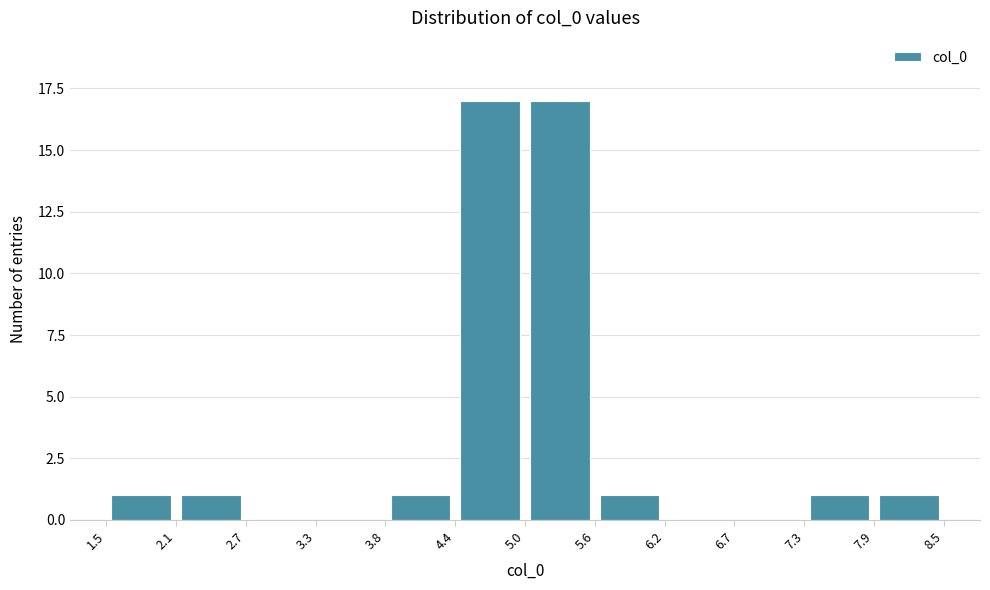

Reading left to right, transcribe this chart: for each bar, give the range it covers on the x-axis and its height. The values are not printed on the chart, so give them approximately, as read against the axis.

1.5 to 2.1: 1
2.1 to 2.7: 1
2.7 to 3.3: 0
3.3 to 3.8: 0
3.8 to 4.4: 1
4.4 to 5.0: 17
5.0 to 5.6: 17
5.6 to 6.2: 1
6.2 to 6.7: 0
6.7 to 7.3: 0
7.3 to 7.9: 1
7.9 to 8.5: 1